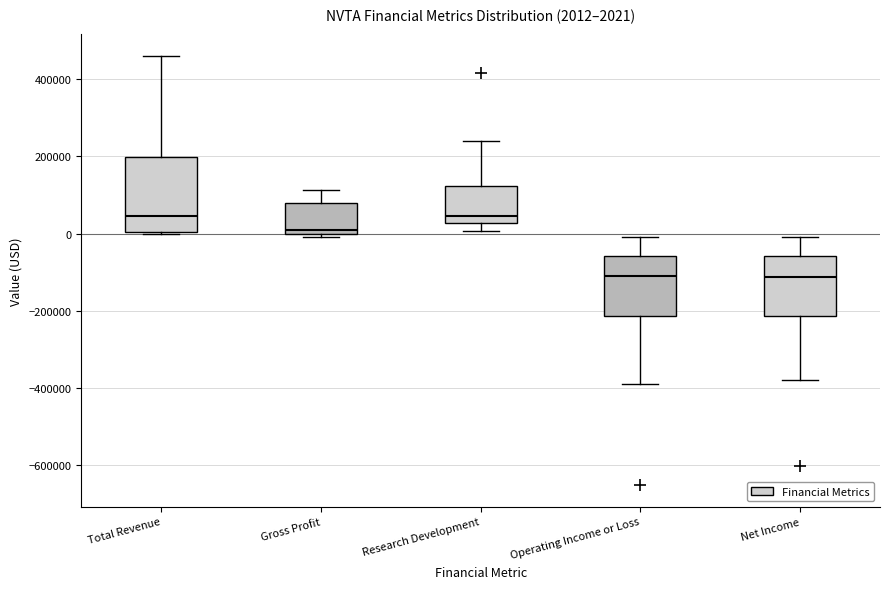

Comparing the boxes themselves (not the whiskers), which one is the tallest?

Total Revenue